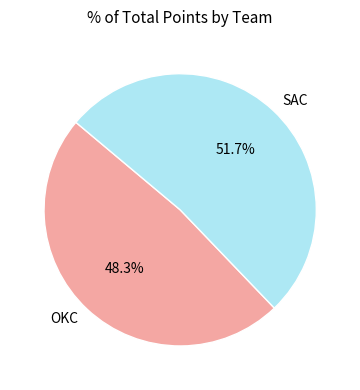

Is it true that SAC is 37% of the pie?

False